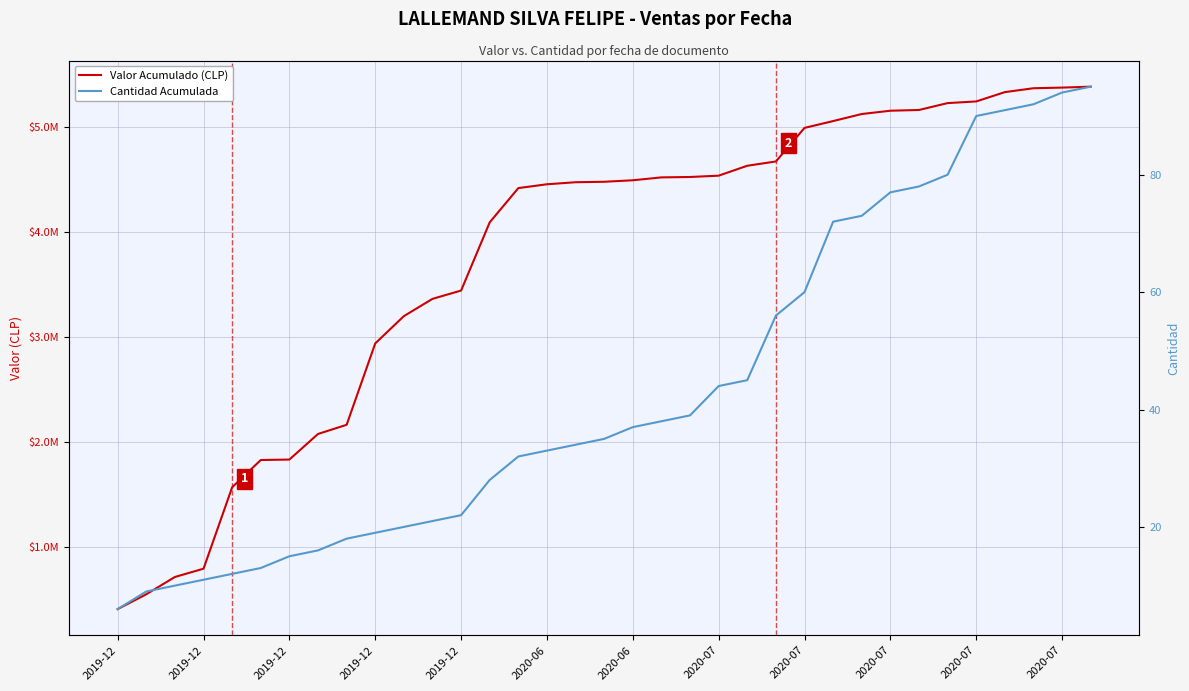

Reading right to left, what are all the values shown in this chart?

Valor Acumulado (CLP): 5386148	5377400	5371300	5334334	5245602	5229882	5164352	5157234	5125834	5058831	4993779	4674347	4633416	4539049	4526444	4522723	4495236	4480984	4476614	4457177	4420845	4094829	3445461	3366525	3201946	2942446	2167539	2080549	1836852	1832466	1572966	798059	719123	554544	413394
Cantidad Acumulada: 95	94	92	91	90	80	78	77	73	72	60	56	45	44	39	38	37	35	34	33	32	28	22	21	20	19	18	16	15	13	12	11	10	9	6